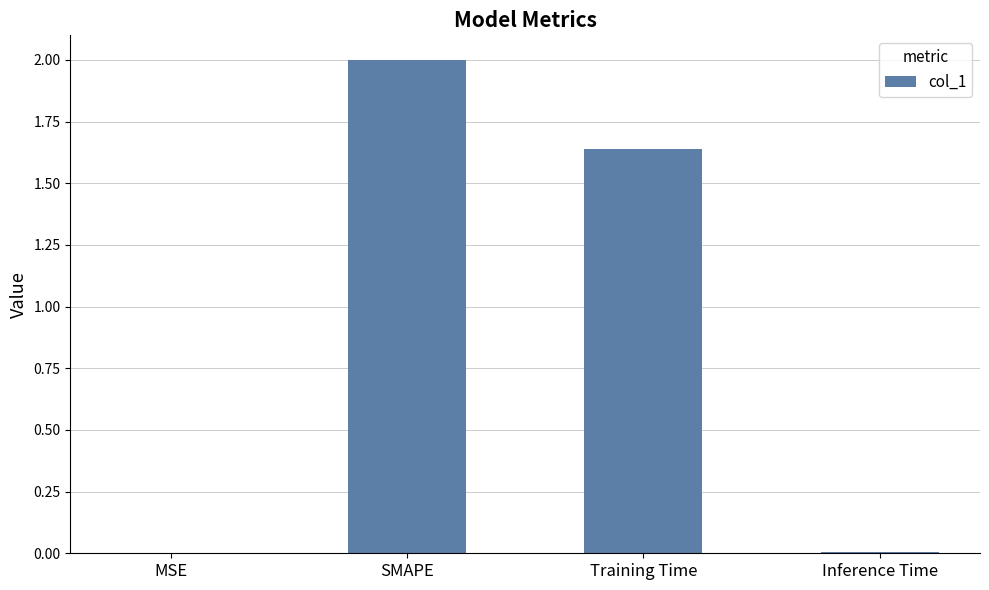

The value at SMAPE is 0.8. True or false?

False